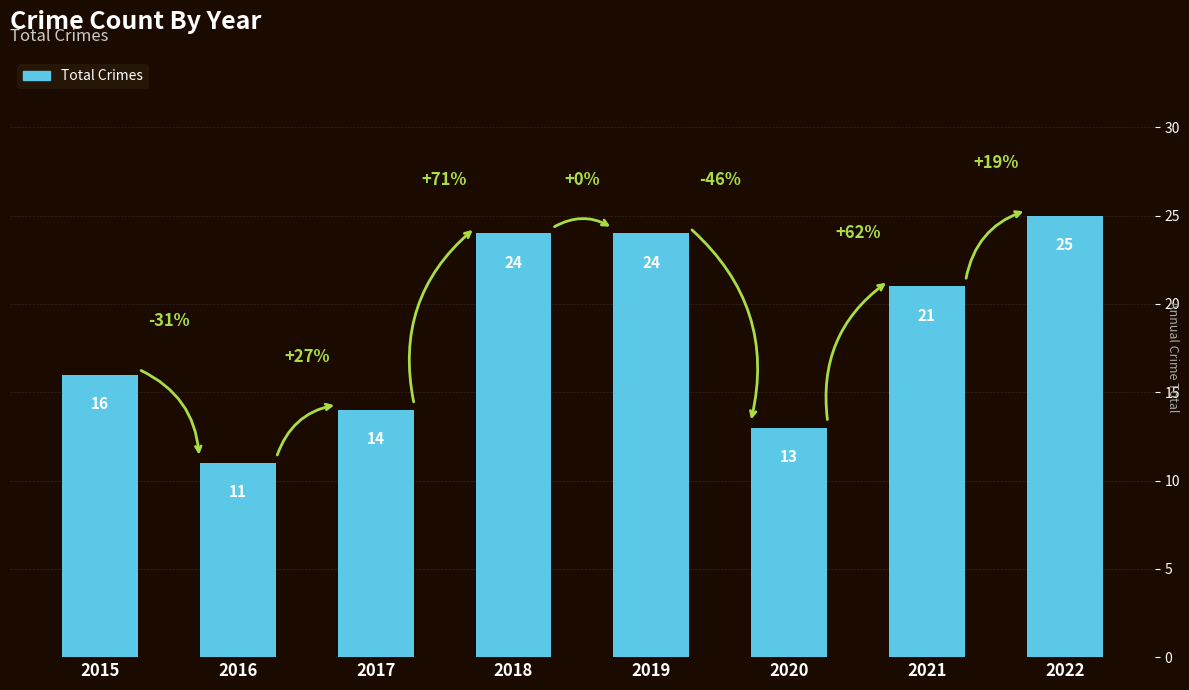

At which category does the chart reach its peak across all series?

2022